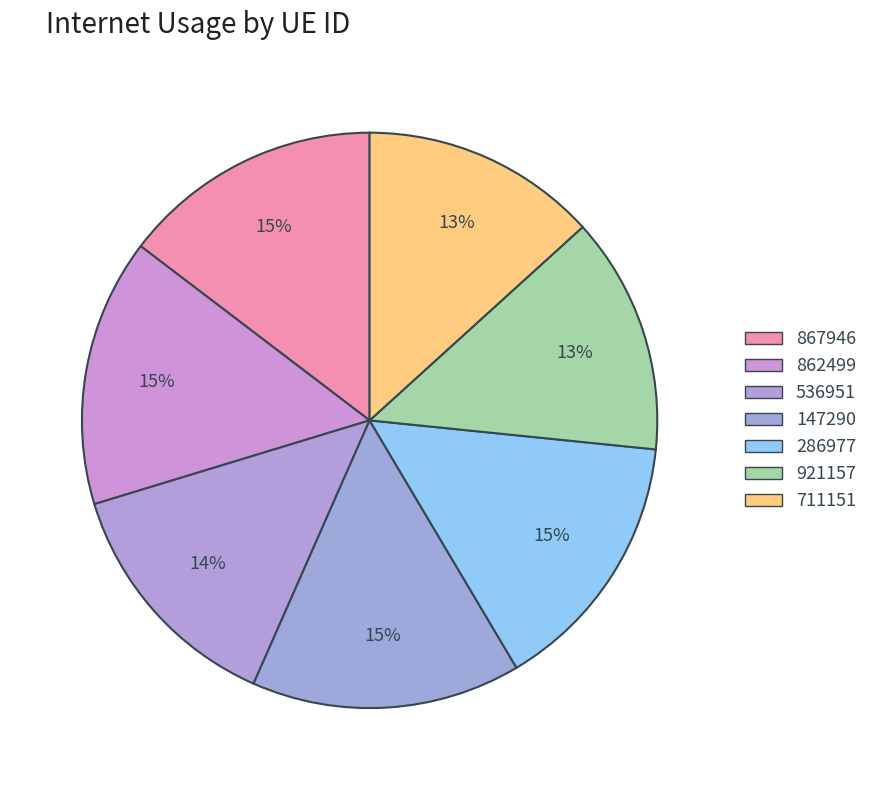

Between 536951 and 286977, which is larger?

286977